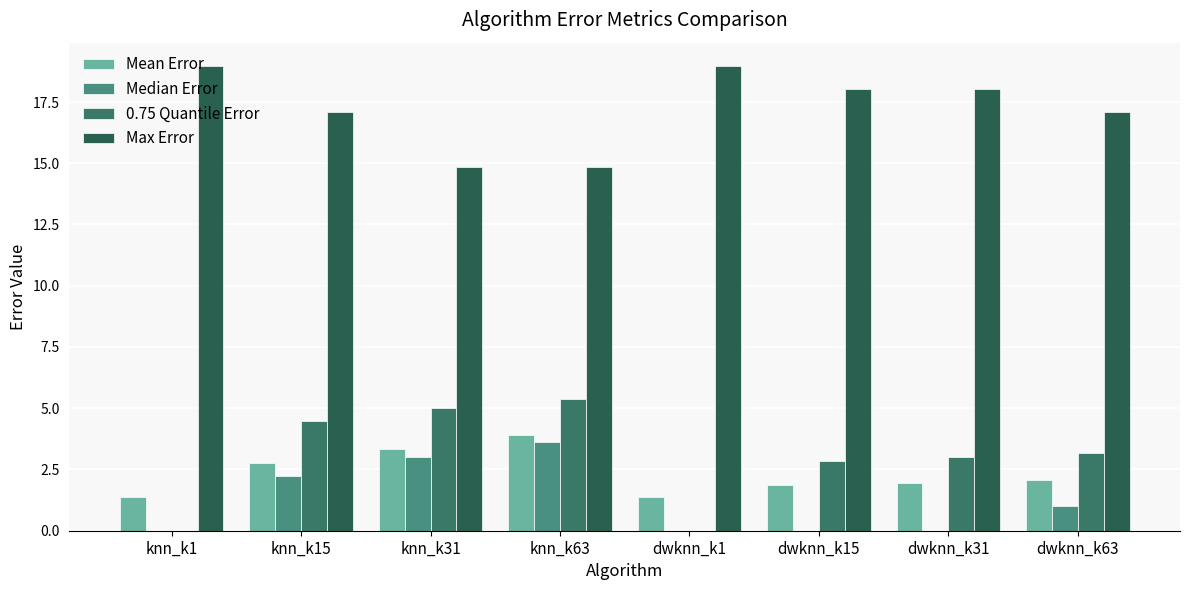

Count the number of data series in this chart.

4